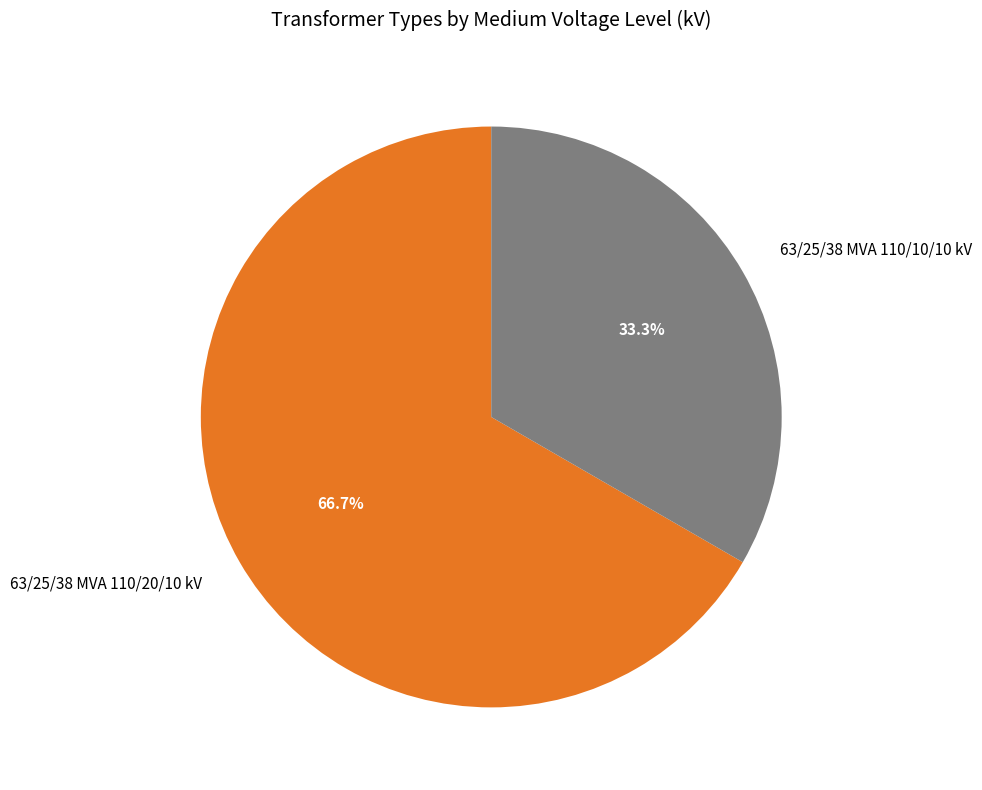

Does 63/25/38 MVA 110/10/10 kV account for over 50% of the chart?

No